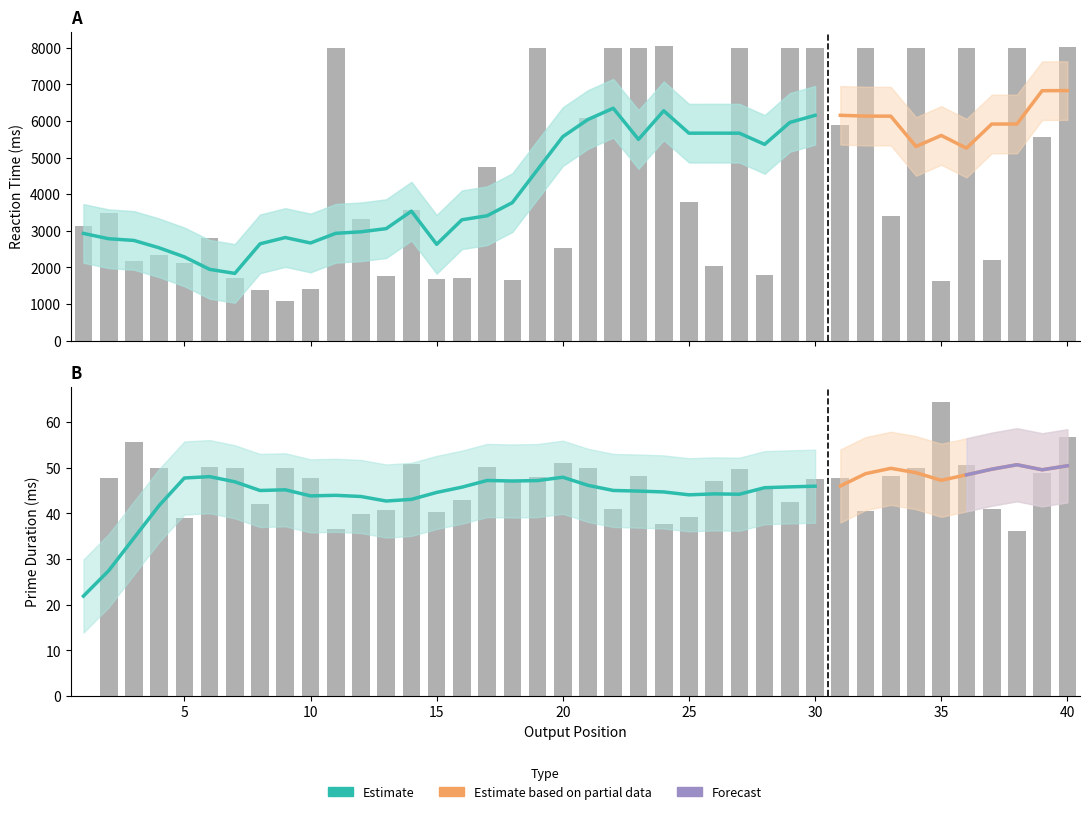

Is the value of PrimeDuration at 17 greater than the value of RT at 25?

No